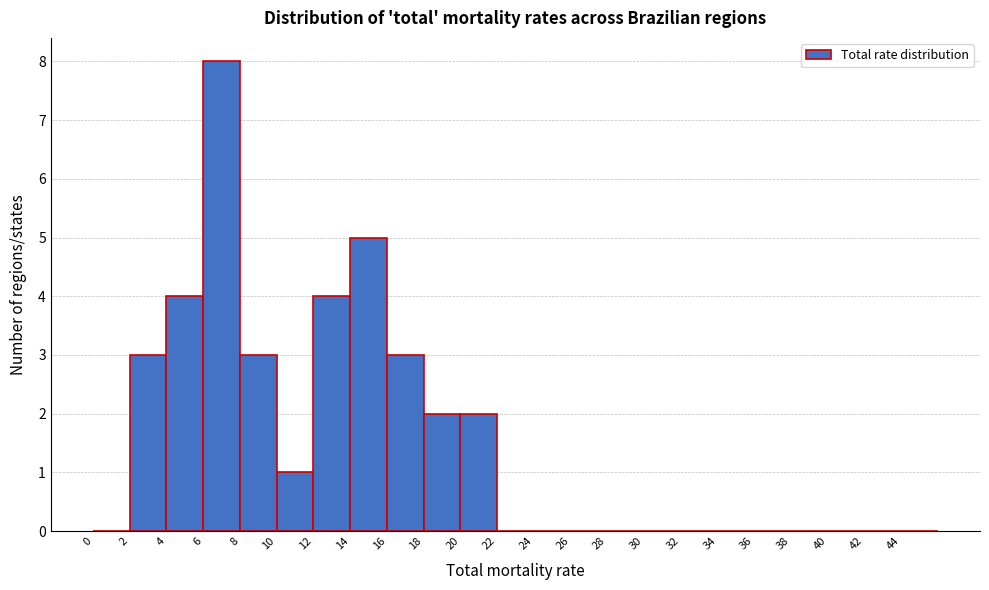

Over which range of the x-axis is the bar tallest?

6 to 8